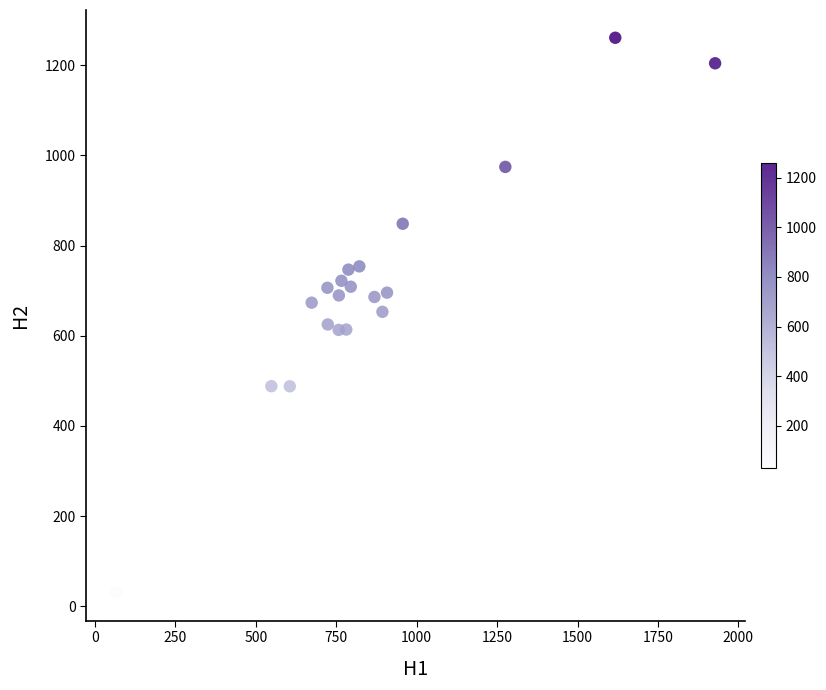

What is the range of Y values (max minus min)?

1230.4